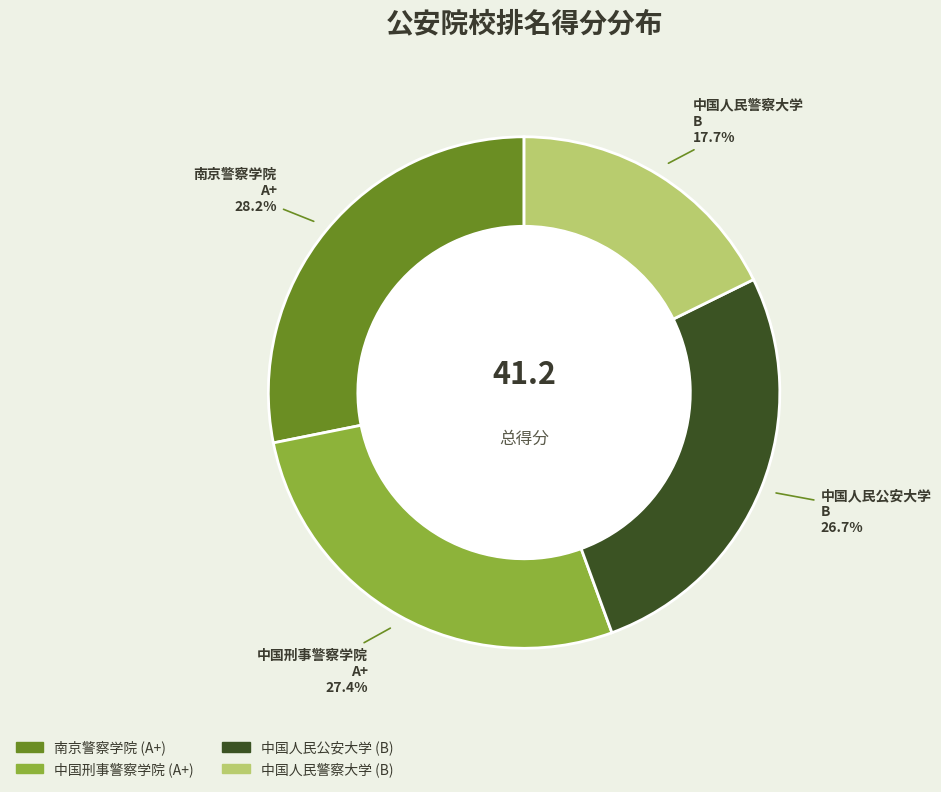

The 中国人民警察大学 slice represents 29% of the pie. True or false?

False